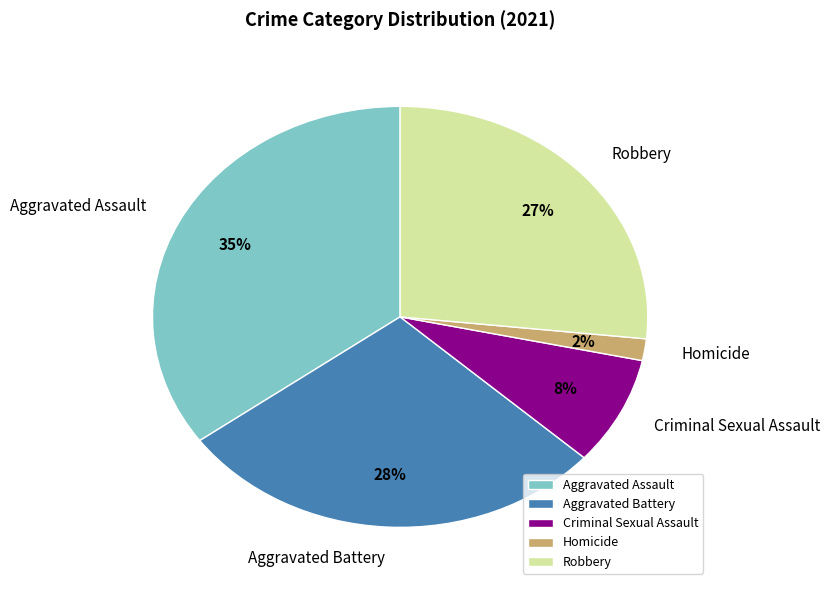

How many slices are in this pie chart?

5